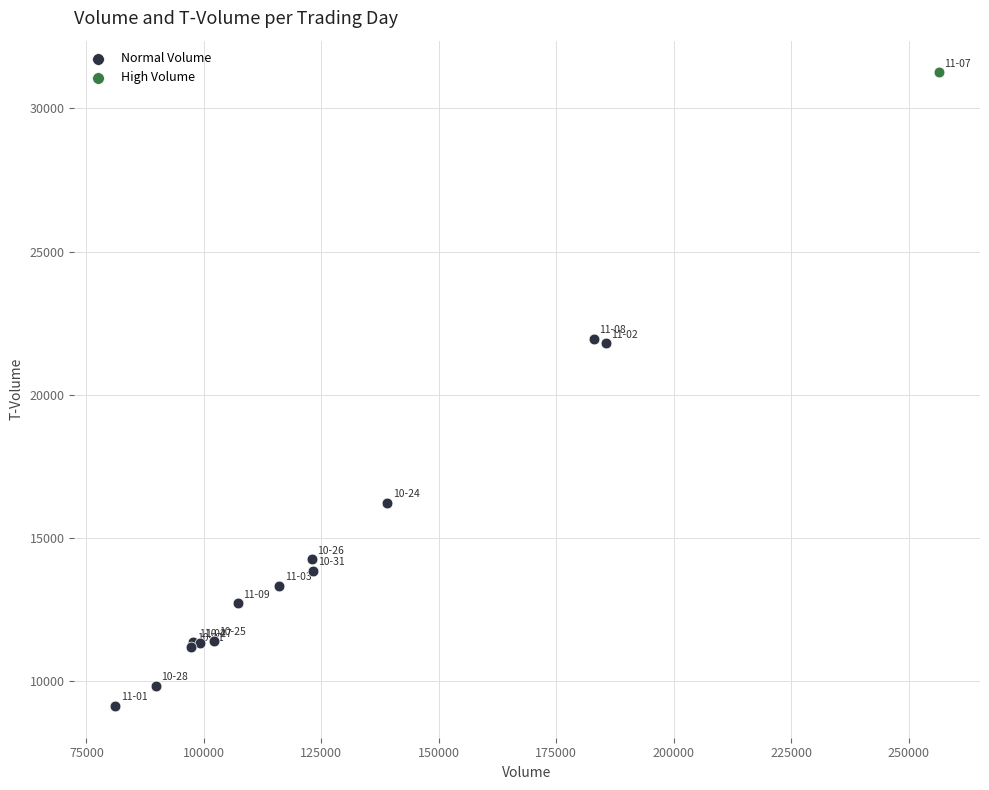

What are all the series names shown in the legend?

Normal Volume, High Volume